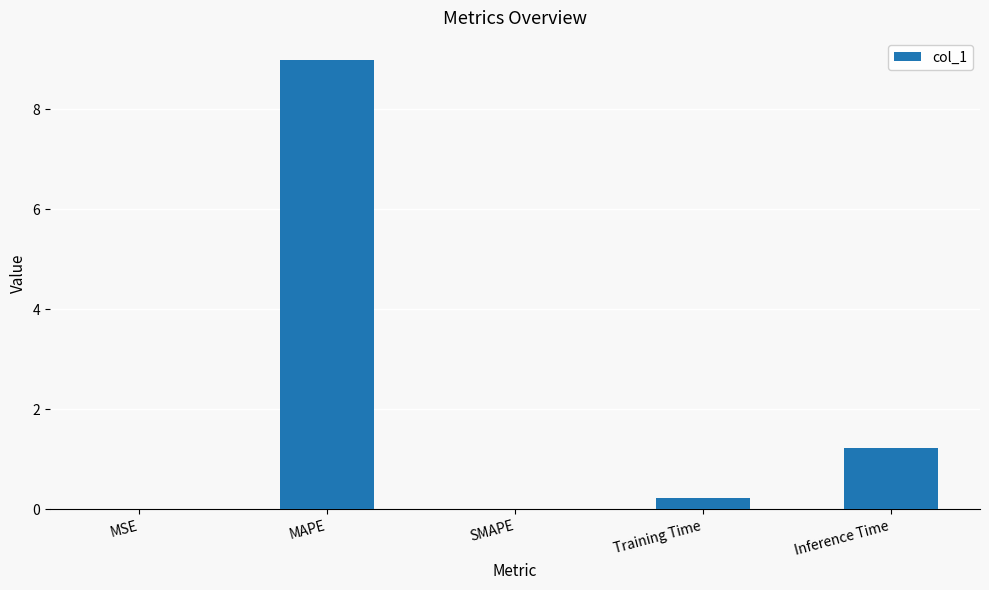

What is the greatest value displayed?

9.0